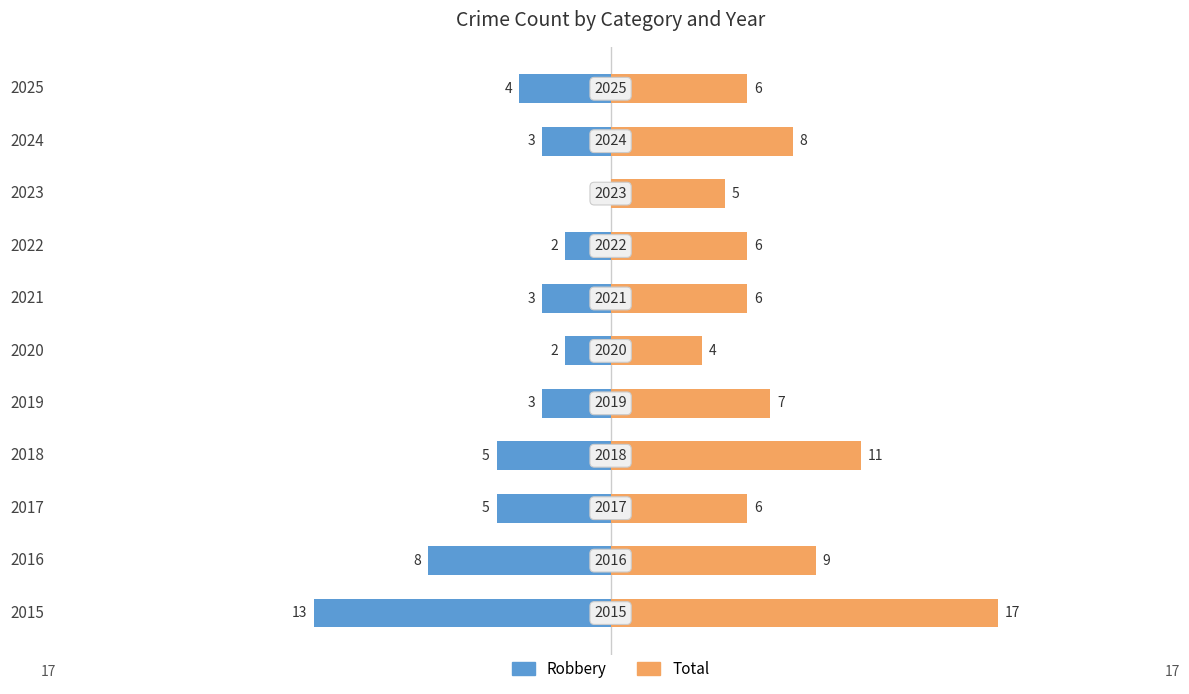

What is the maximum value shown in the chart?

17